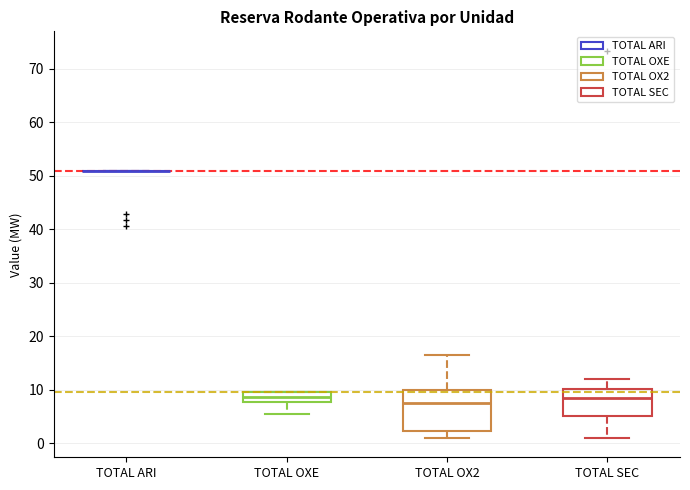

Where does the lower whisker of the box for TOTAL OX2 end on the y-axis? The values are not printed on the chart, so give them approximately, as read against the axis.

1